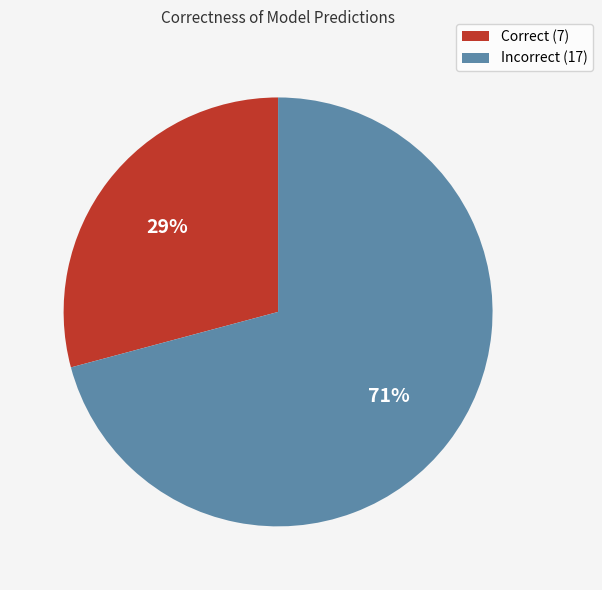

Which category has the biggest portion of the pie?

Incorrect (17)